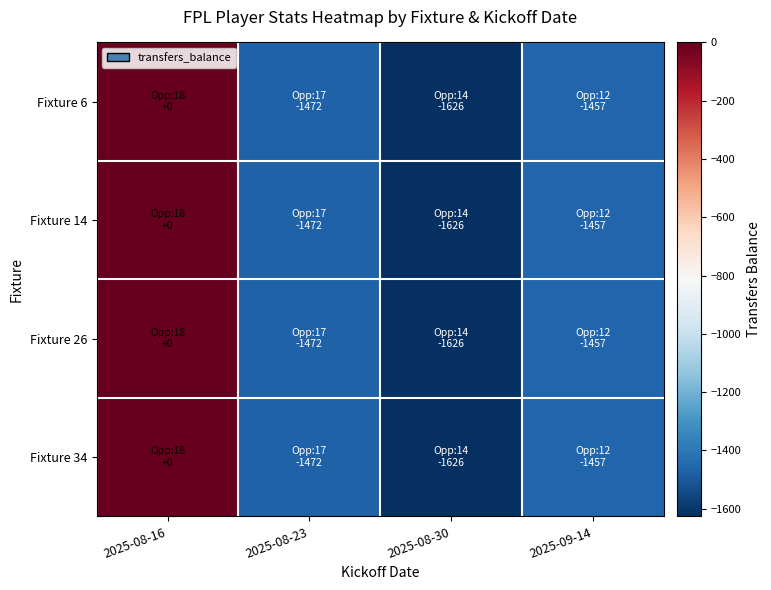

At which category is the sum across all series the highest?

2025-08-16